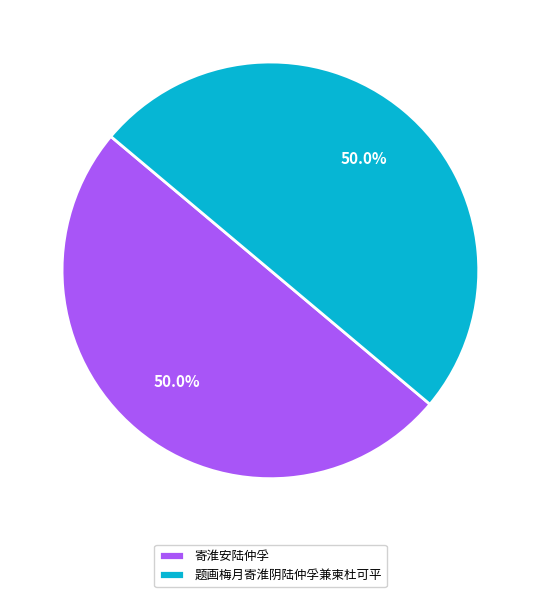

To the nearest percent, what is the average slice percentage?

50%